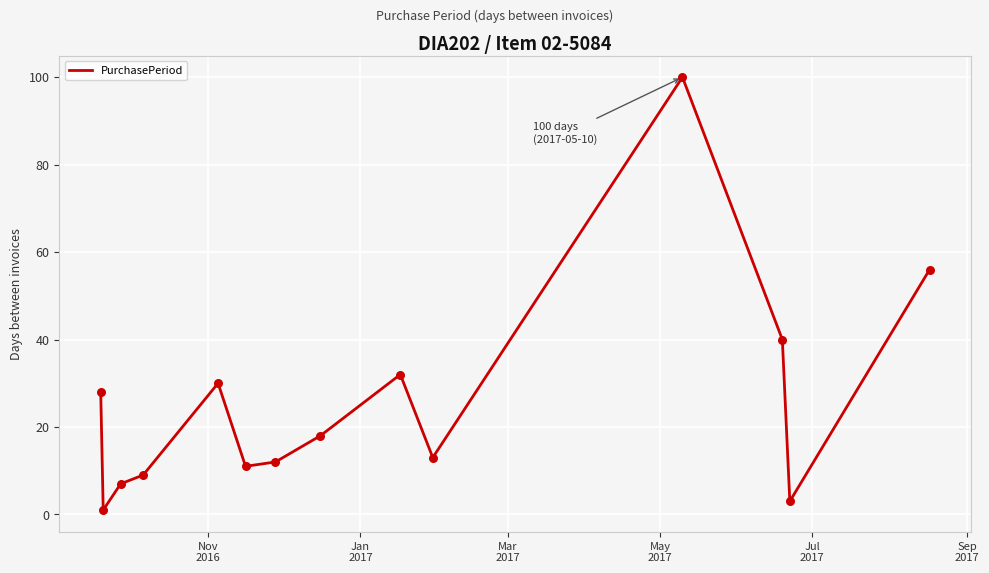

What is the difference between the maximum and minimum values?

99